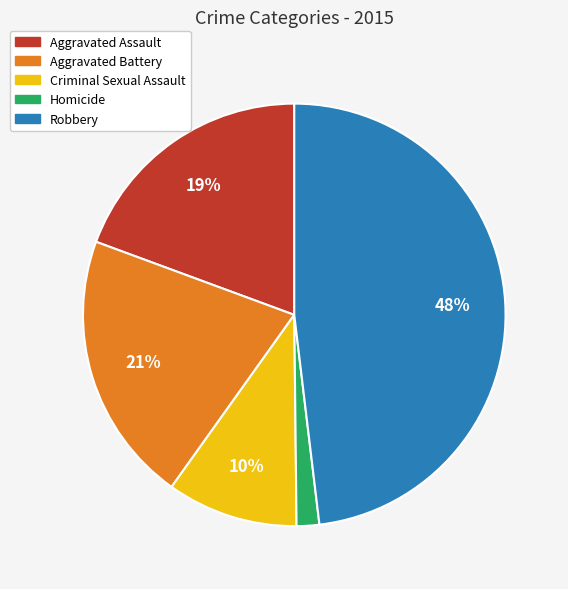

True or false: Robbery accounts for 48% of the total.

True